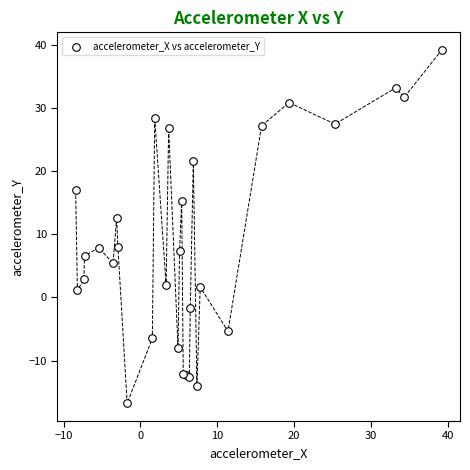

What Y value in the scatter plot is closest to 11?

12.6